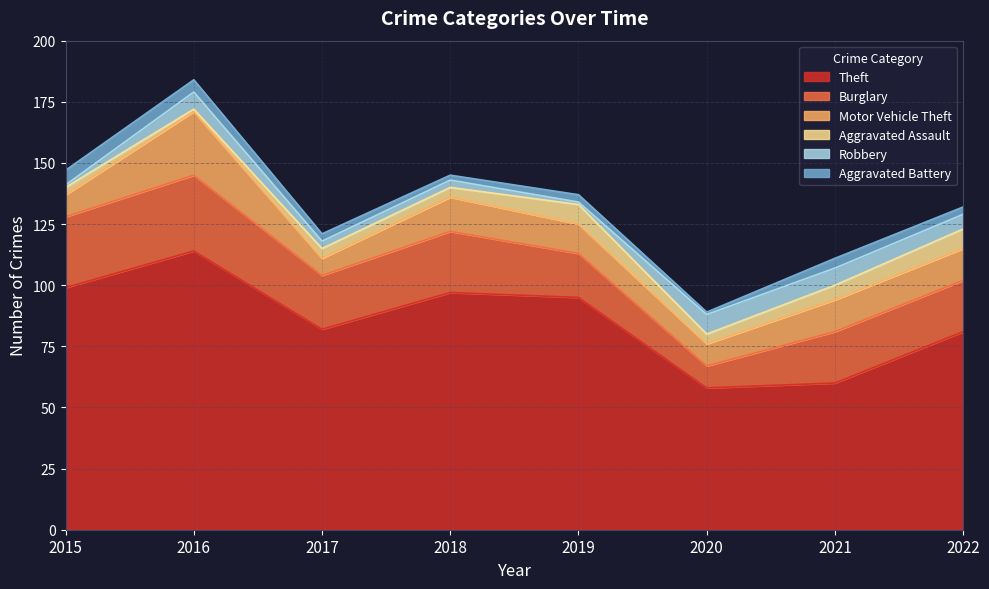

True or false: Aggravated Battery and Theft cross at least once.

False